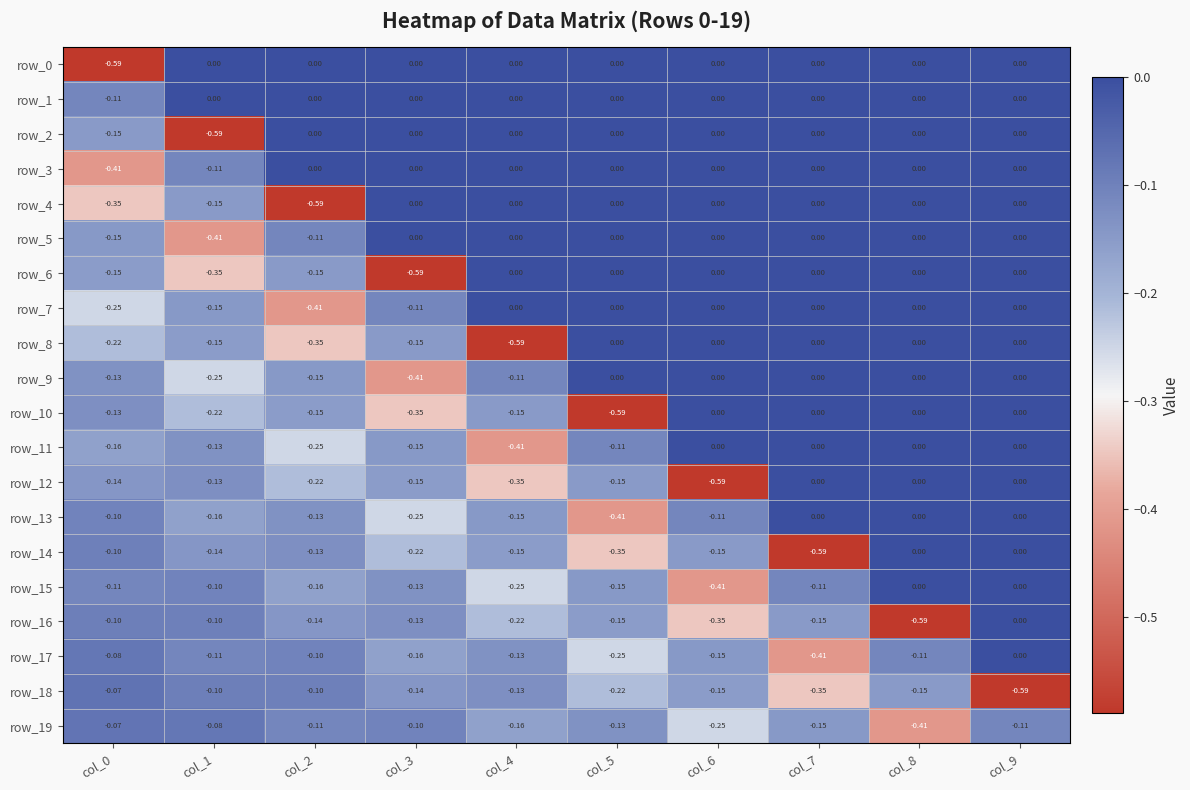

Between col_0 and col_4, which series saw the biggest shift?

row_0